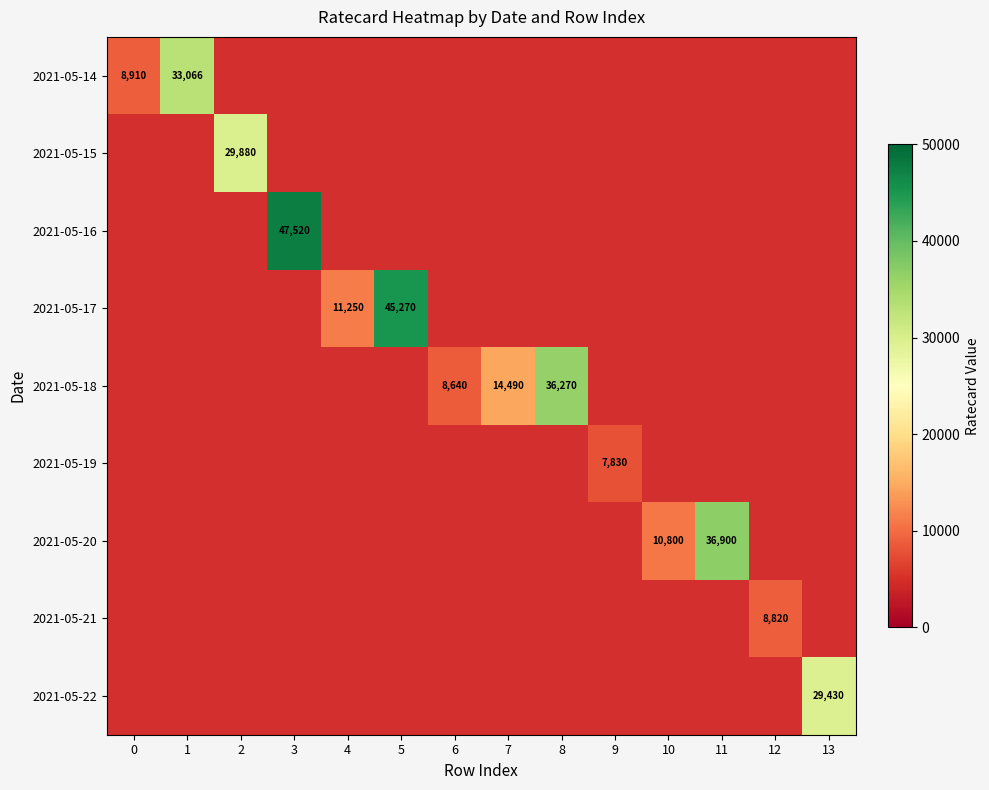

What is the maximum value shown in the chart?

47520.0